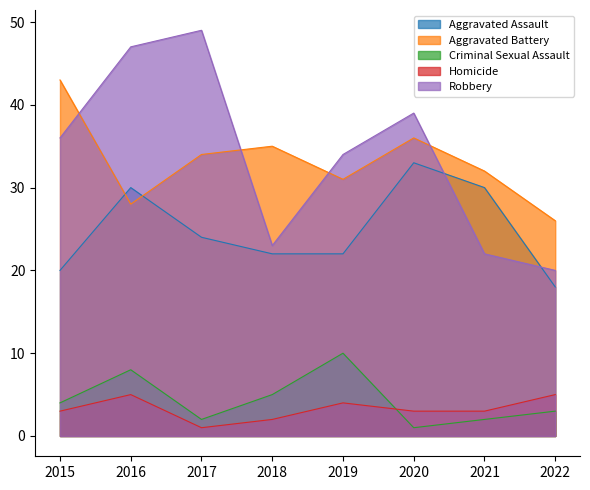

Where does the Robbery series first go above 36?

2016